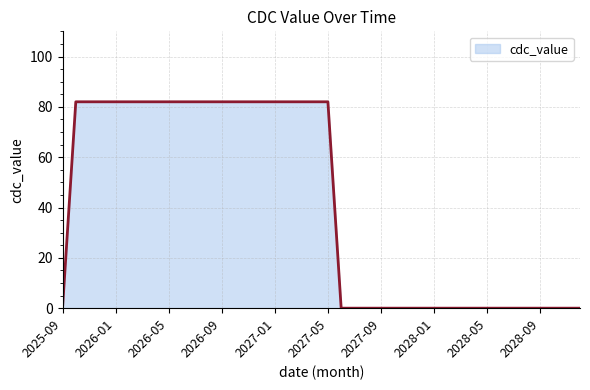

What is the difference between the maximum and minimum values?

82